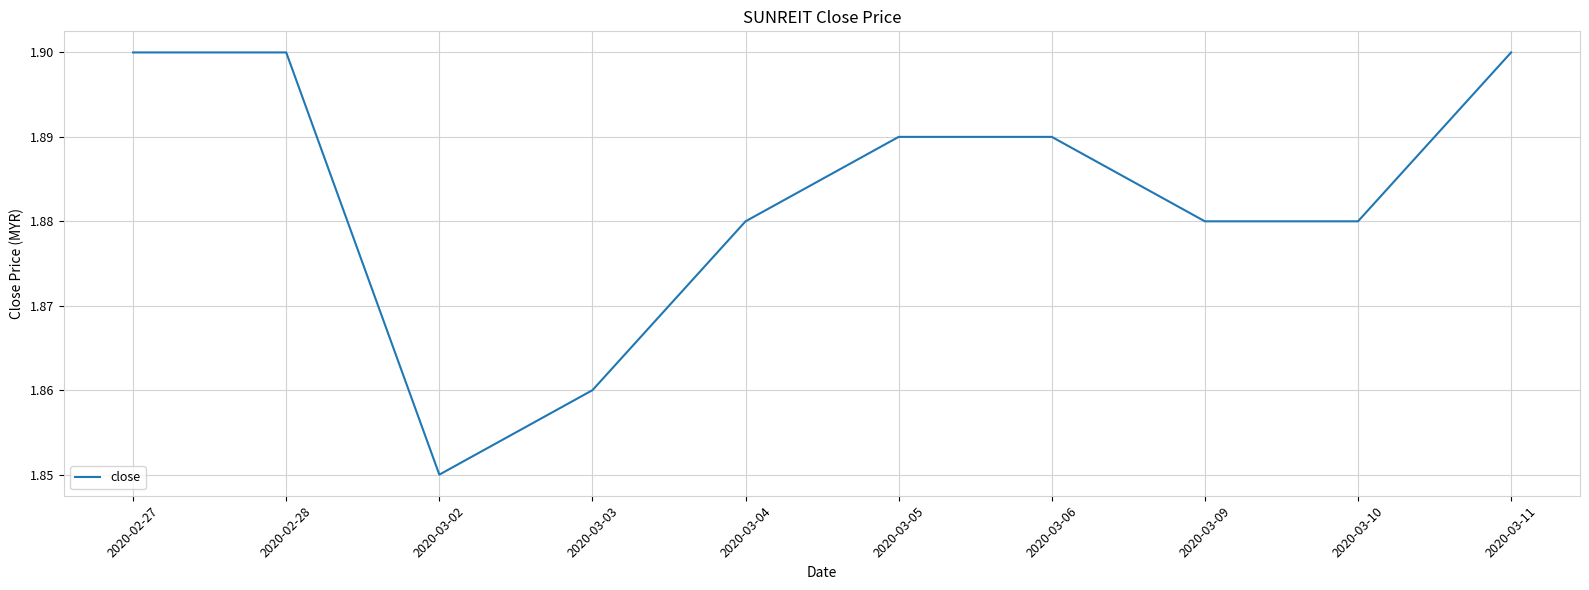

At which label is the value closest to 1?

2020-03-02